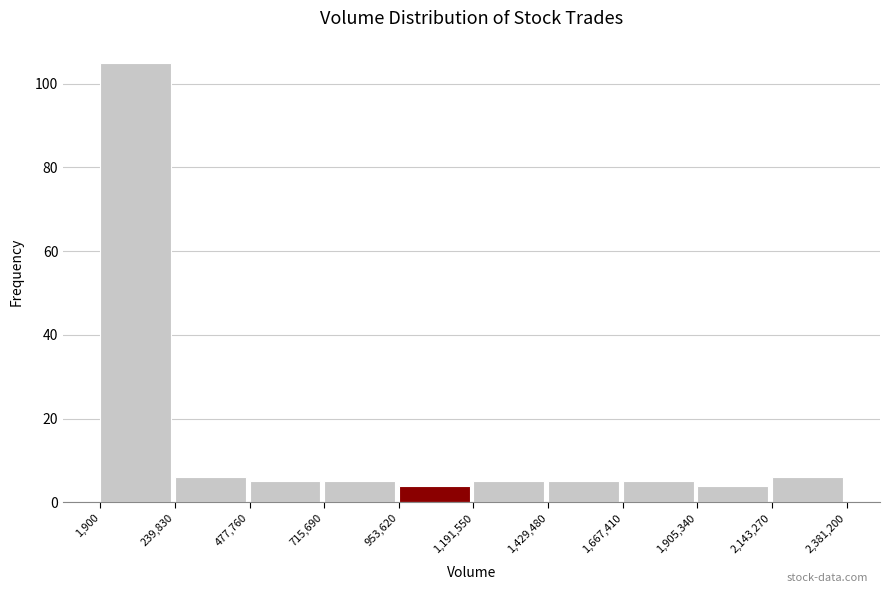

How tall is the bar that spans 2,143,270 to 2,381,200 on the x-axis? The values are not printed on the chart, so give them approximately, as read against the axis.

6